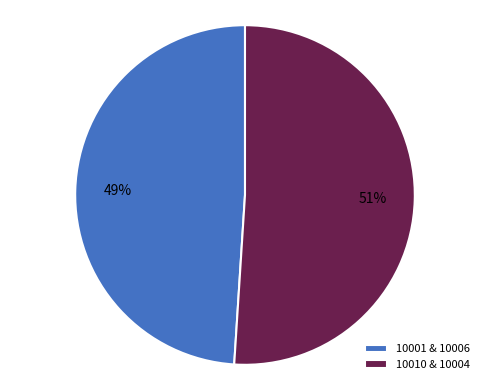

Which slice is the smallest?

10001 & 10006